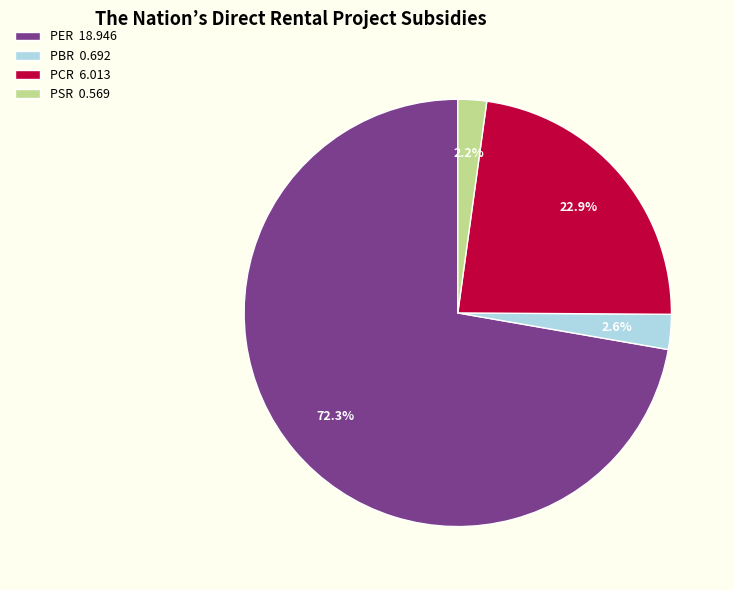

What percentage is the PCR slice, to the nearest percent?

23%